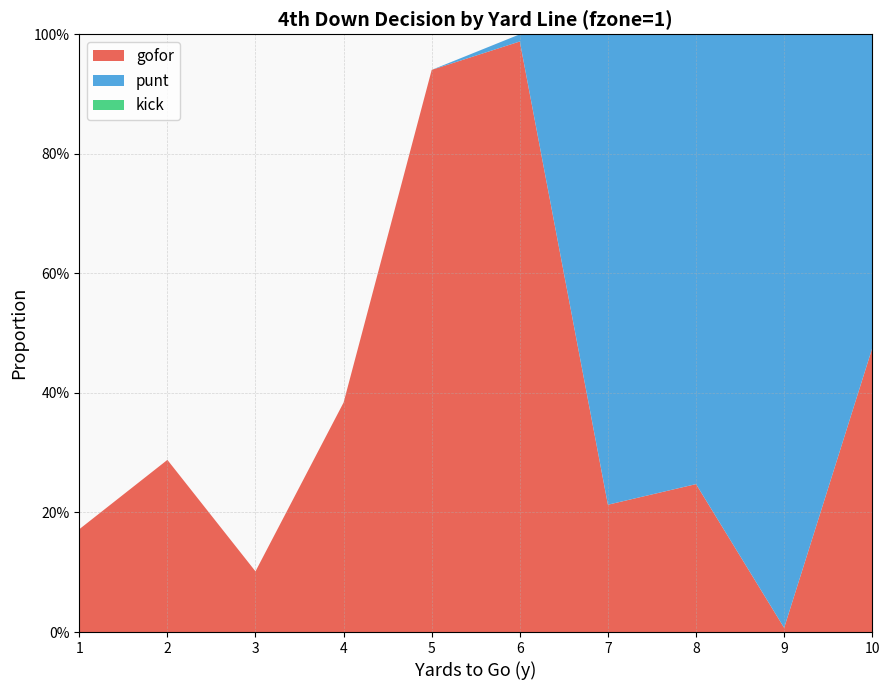

Reading left to right, extract all data points from this chart.

gofor: 1=0.2	2=0.3	3=0.1	4=0.4	5=0.9	6=1.0	7=0.2	8=0.2	9=0.0	10=0.5
punt: 1=0.0	2=0.0	3=0.0	4=0.0	5=0.0	6=0.0	7=0.8	8=0.8	9=1.0	10=0.5
kick: 1=0.0	2=0.0	3=0.0	4=0.0	5=0.0	6=0.0	7=0.0	8=0.0	9=0.0	10=0.0